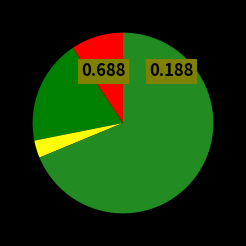

Is there a majority slice in this chart?

Yes